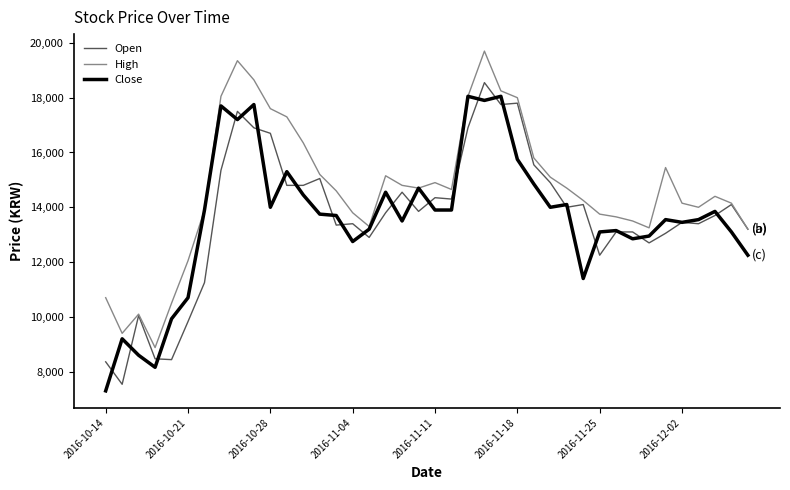

Which series has the largest total across all categories?

High